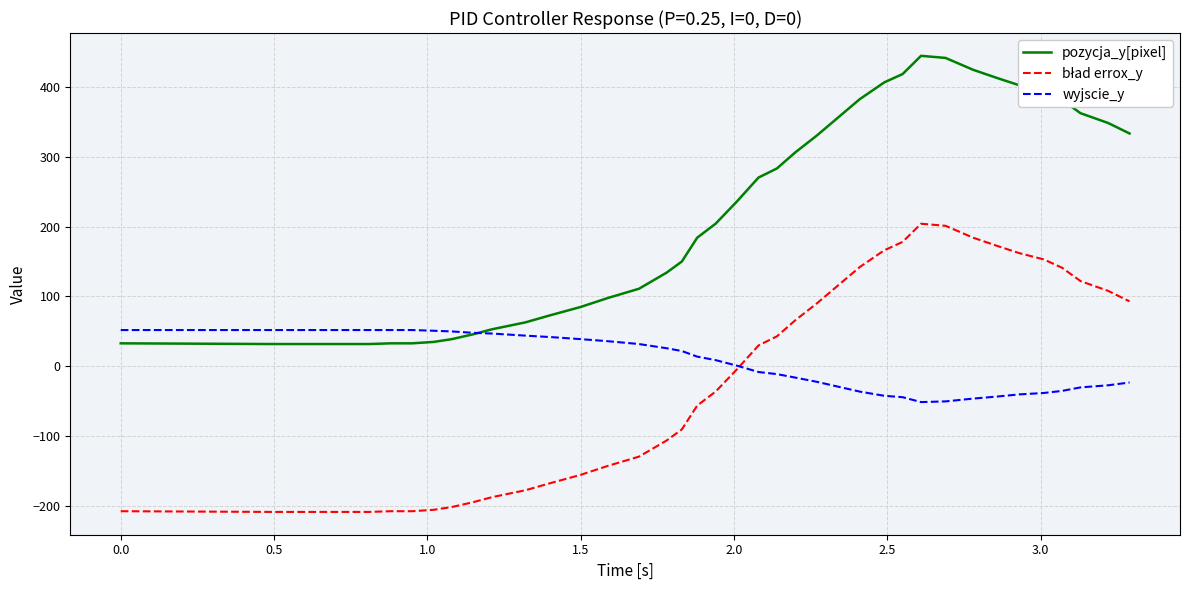

What is the maximum value shown in the chart?

444